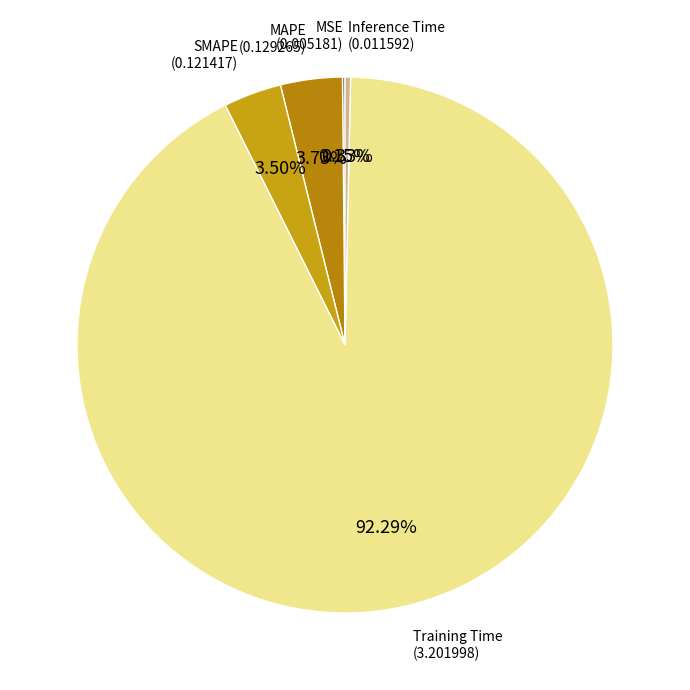

Does any single category account for the majority?

Yes